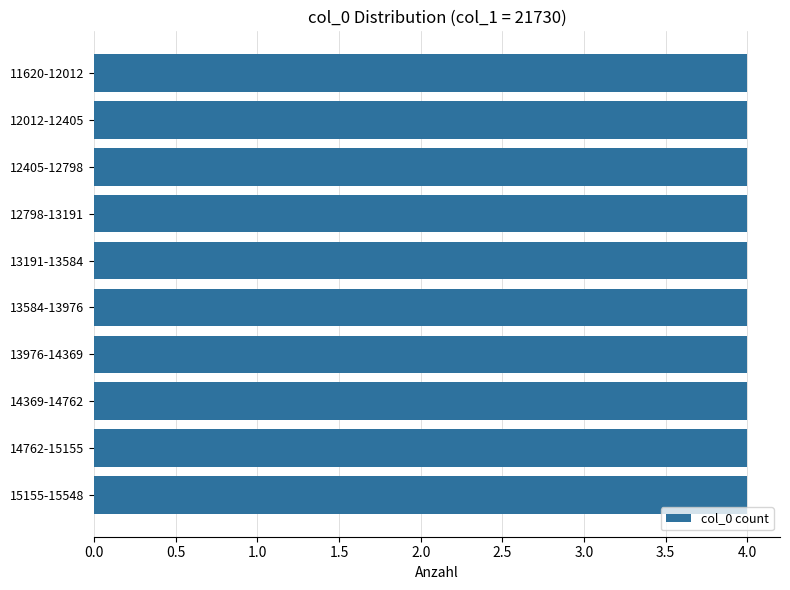

Does the chart contain stacked bars?

No